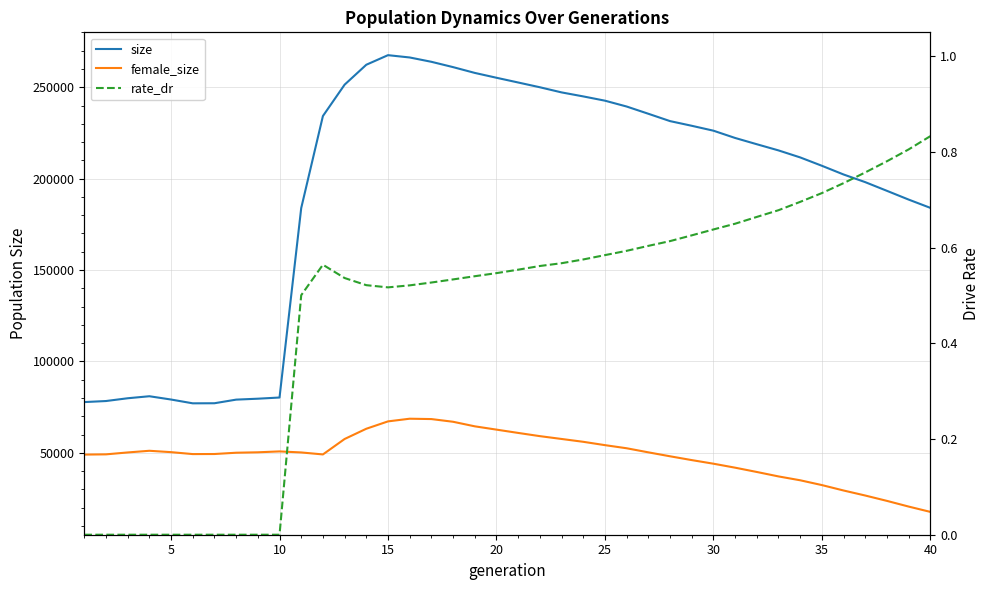

Is this an area chart (filled region under the line)?

No